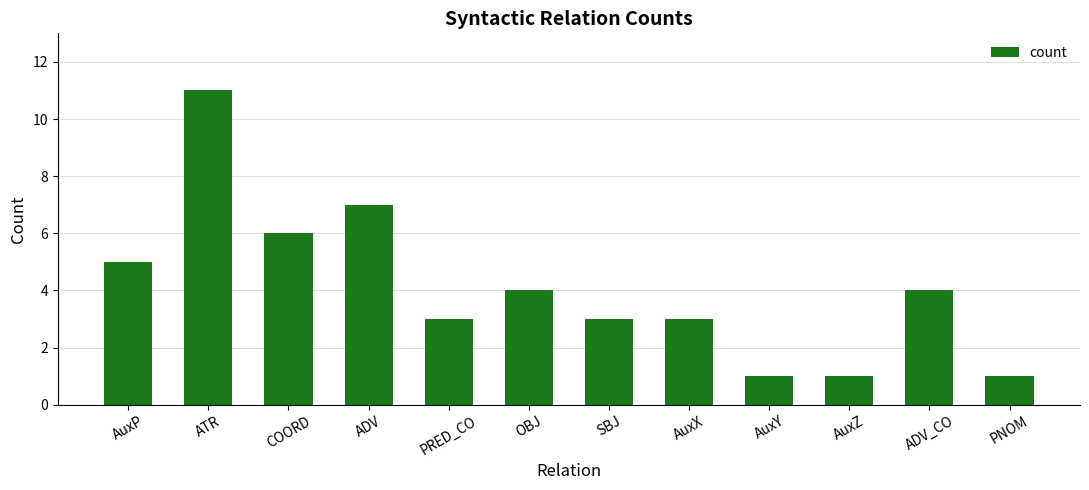

What is the approximate value at ATR, to the nearest 5?

10